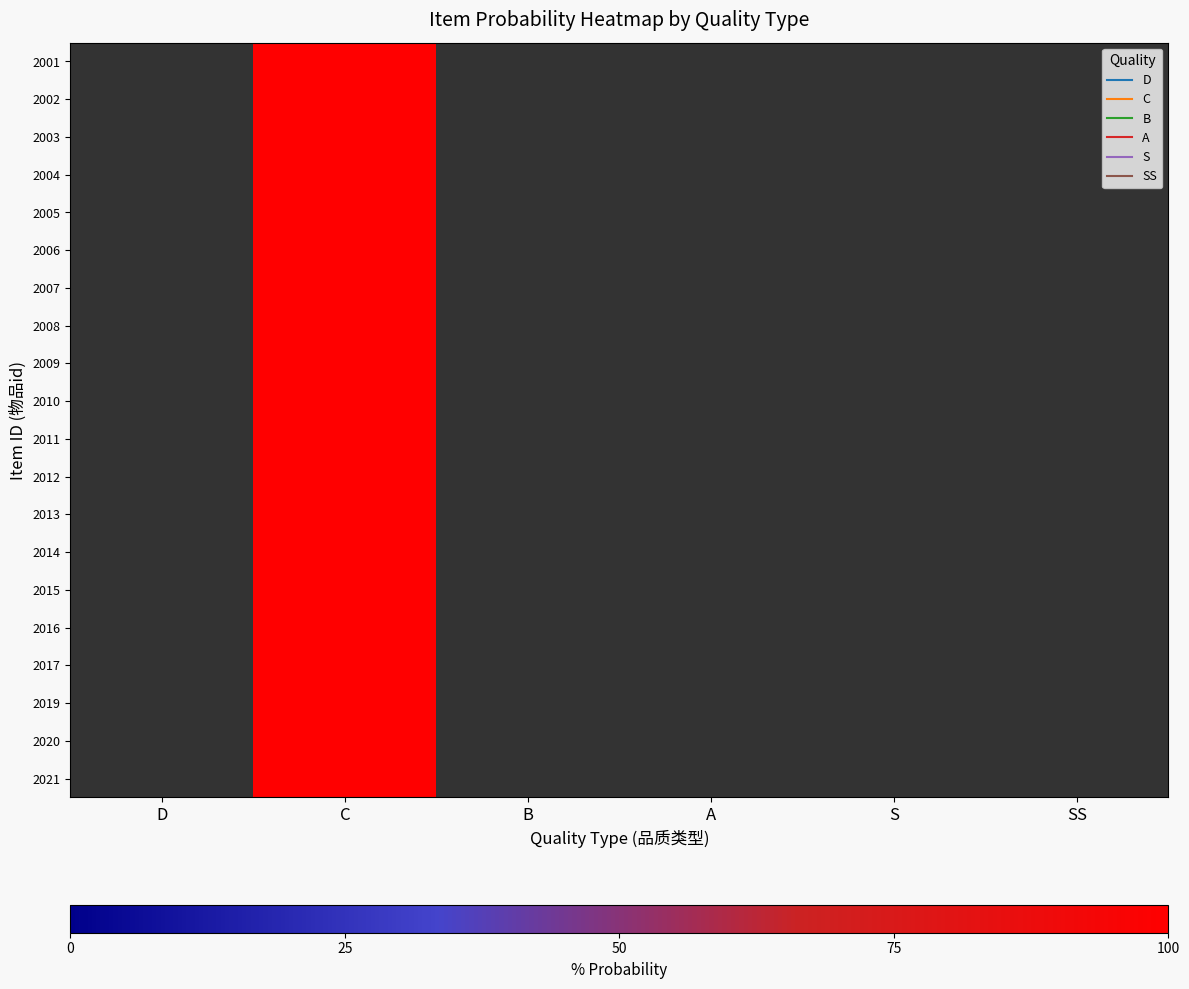

Which series changed the most between C and SS?

2001